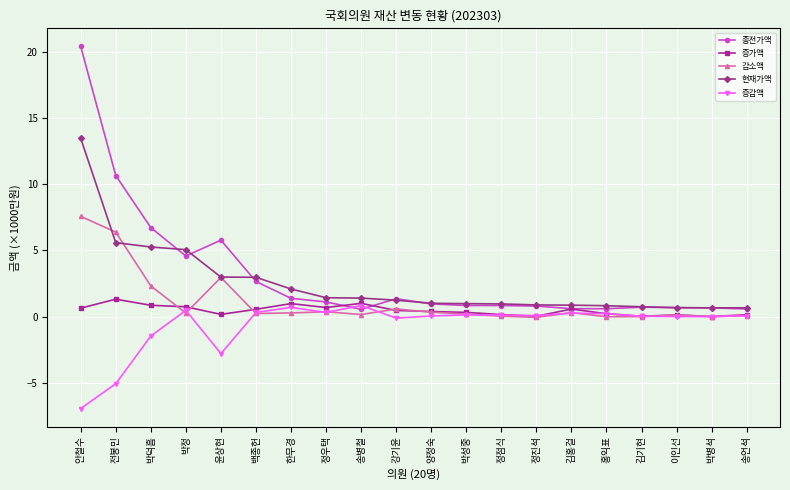

True or false: 종전가액 has a value of 0.8 at 박성중.

True